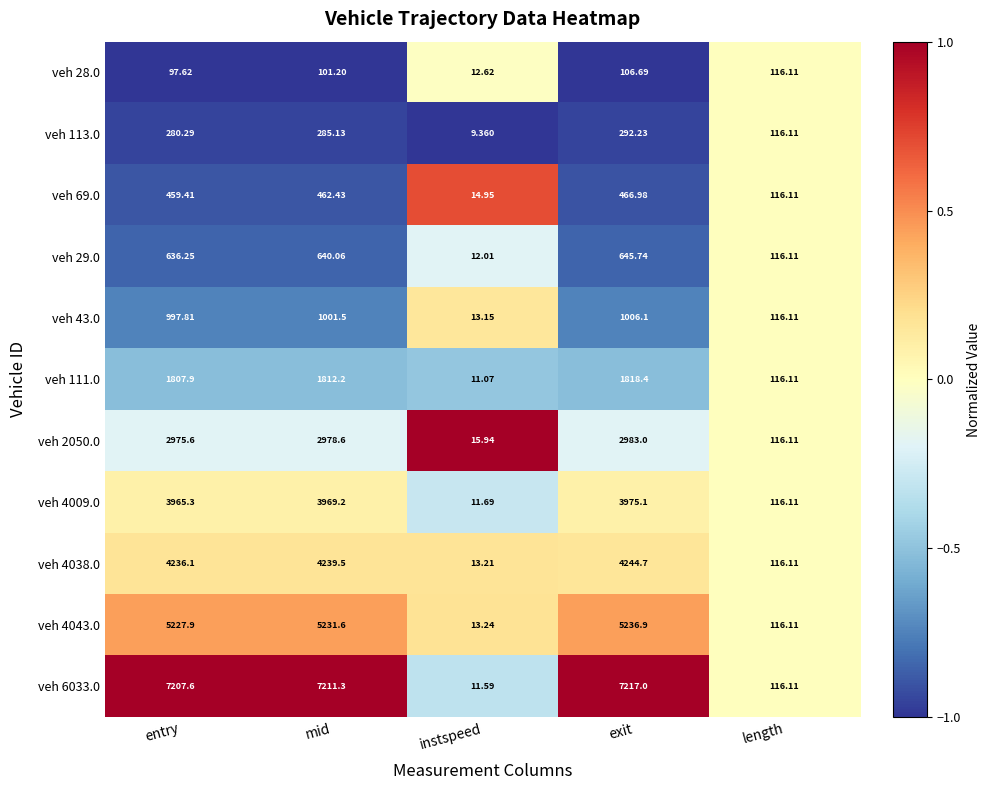

Where does the veh 69.0 series first go above 459?

entry